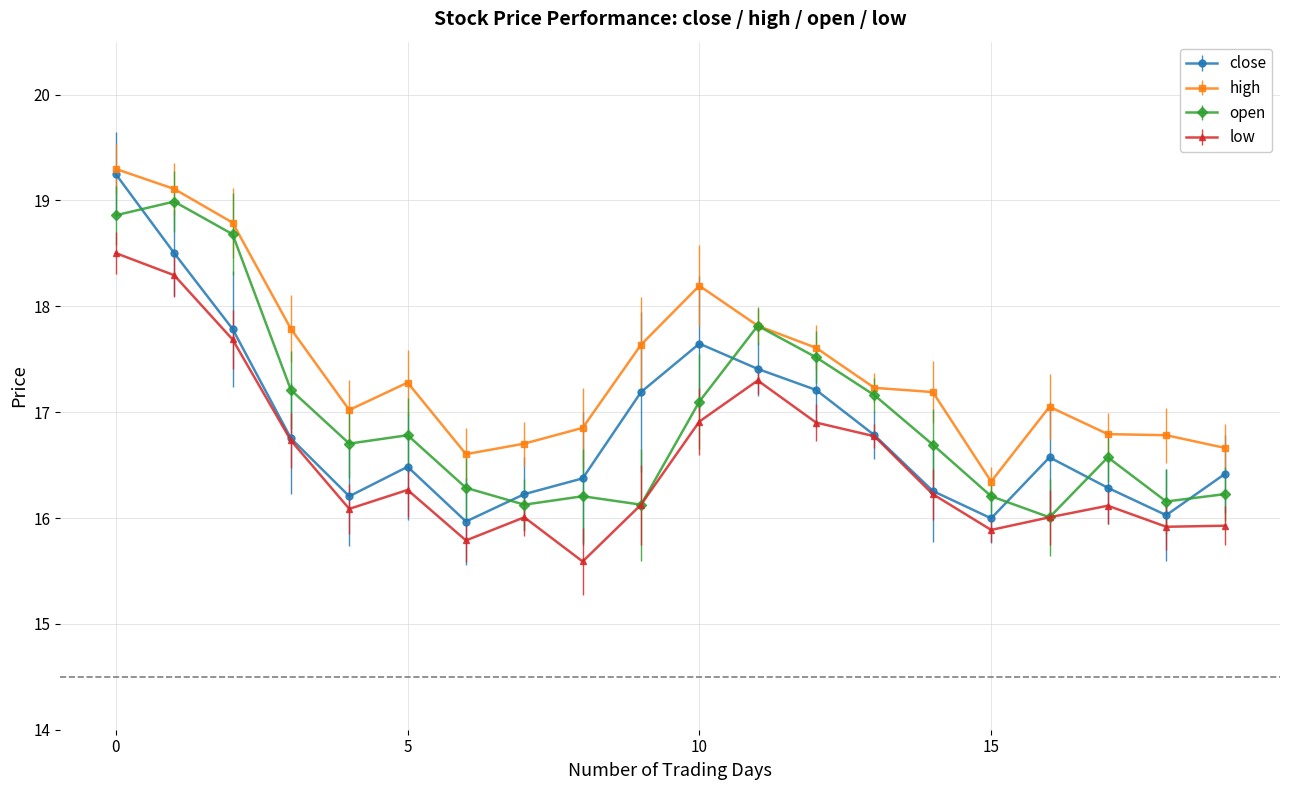

What is the value of the low point at the 1st from the left?

18.5